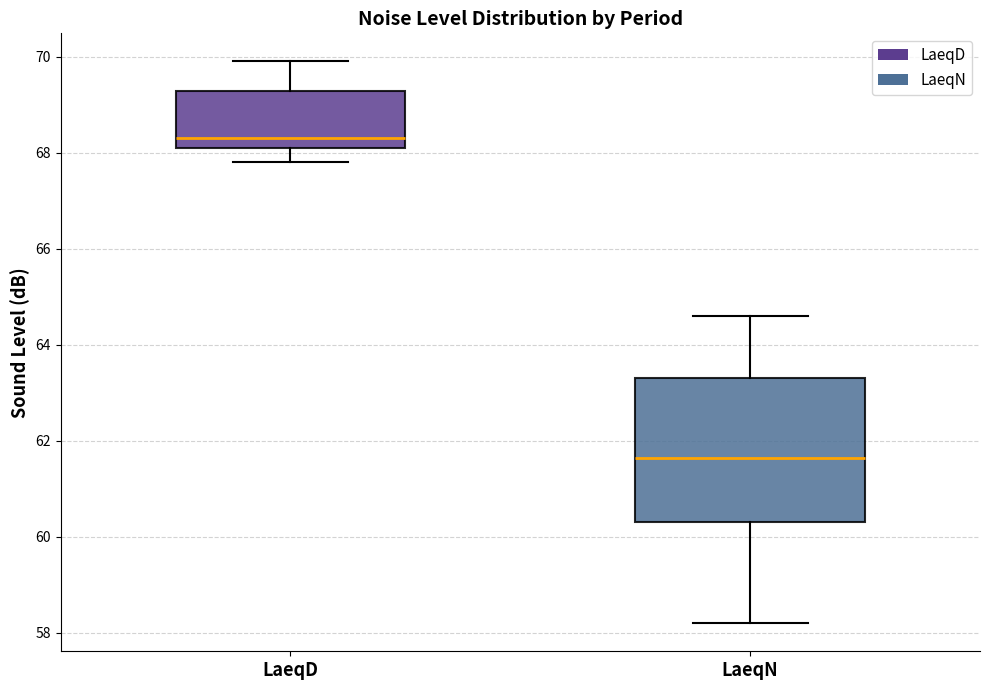

Where is the lower edge of the box for LaeqN on the y-axis? The values are not printed on the chart, so give them approximately, as read against the axis.

60.4